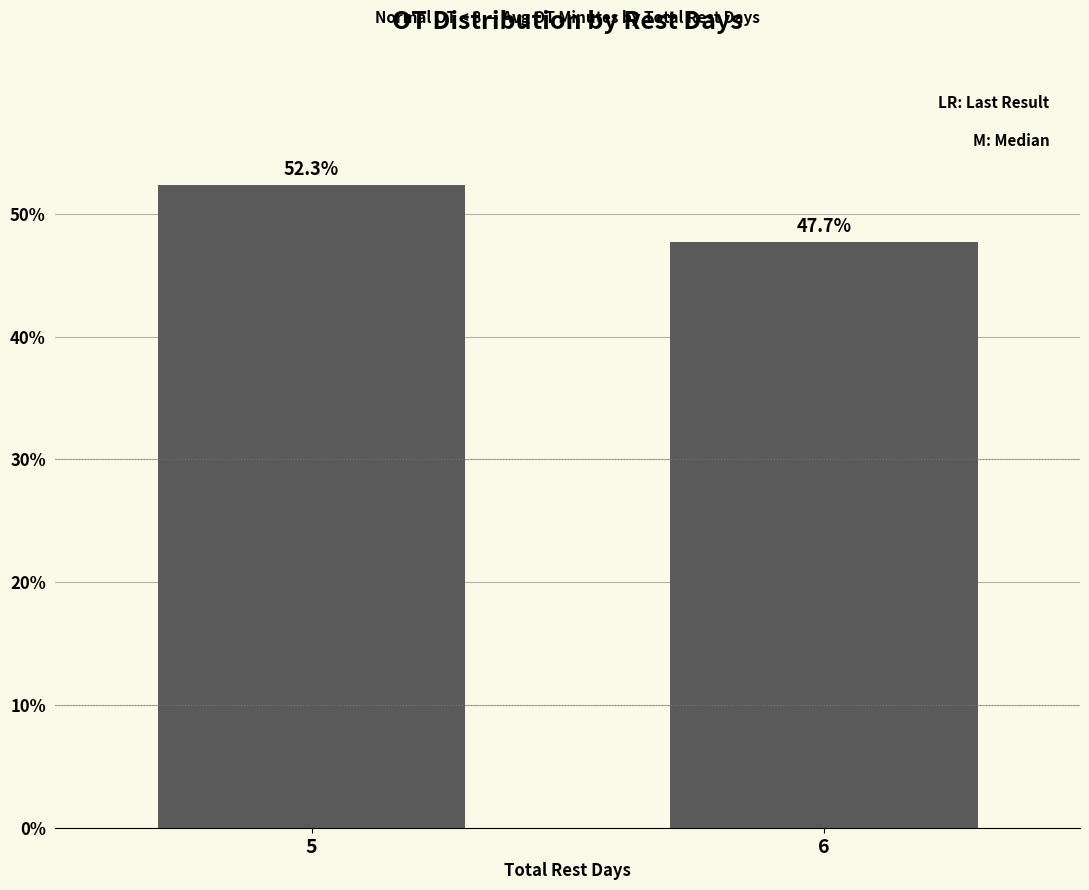

What is the change in value from 5 to 6?

-4.7